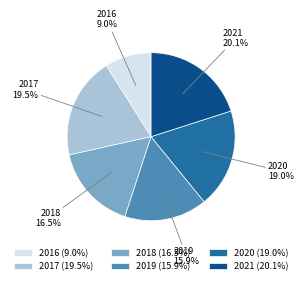

What percentage do 2021 and 2017 together represent?

39.6%